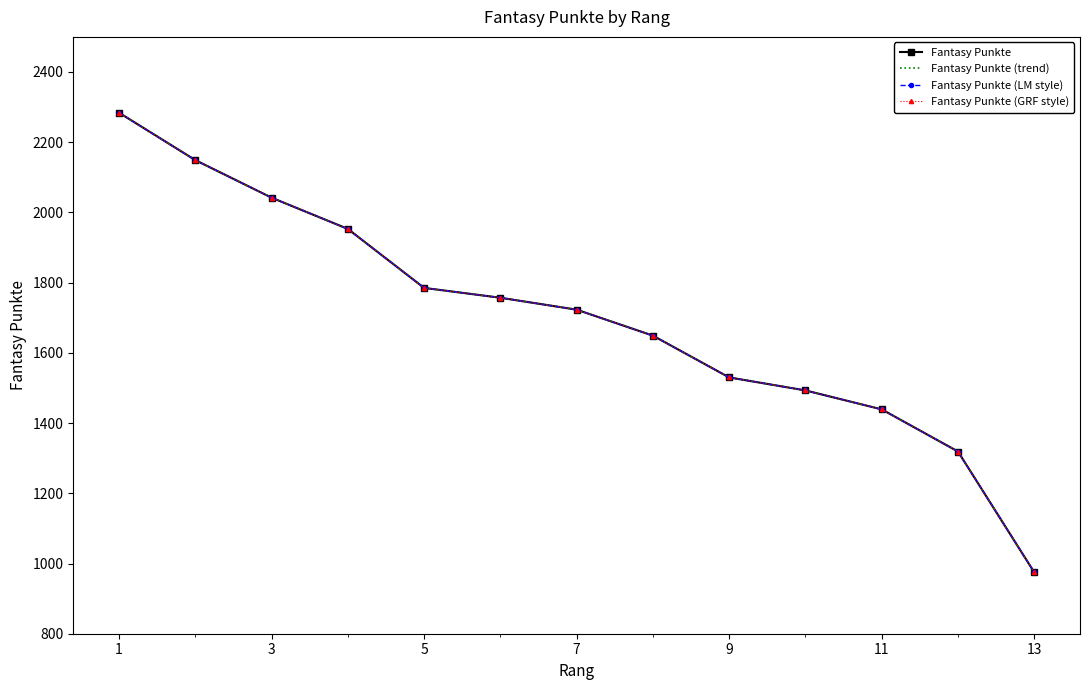

Where does the Fantasy Punkte (trend) series first go above 1723?

1